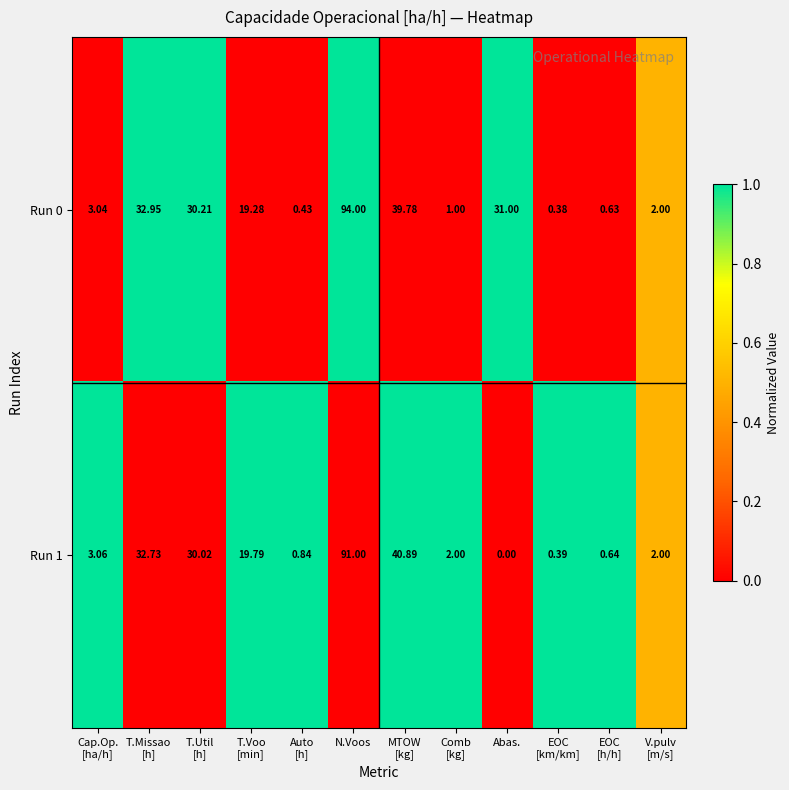

Rank the series by their maximum value, from highest to lowest.

Run 0, Run 1